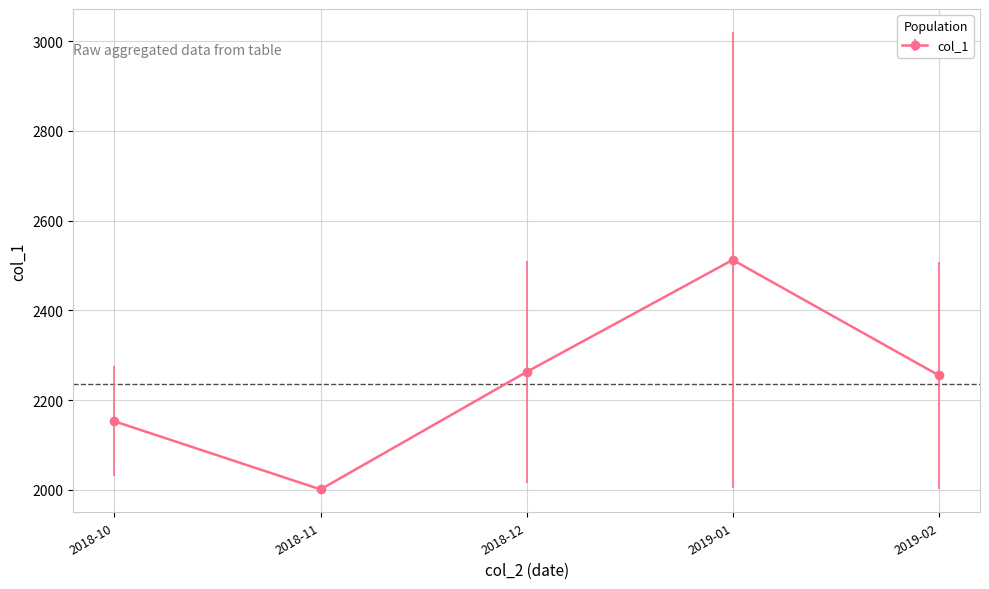

What is the approximate value at 2019-02?

2255.2